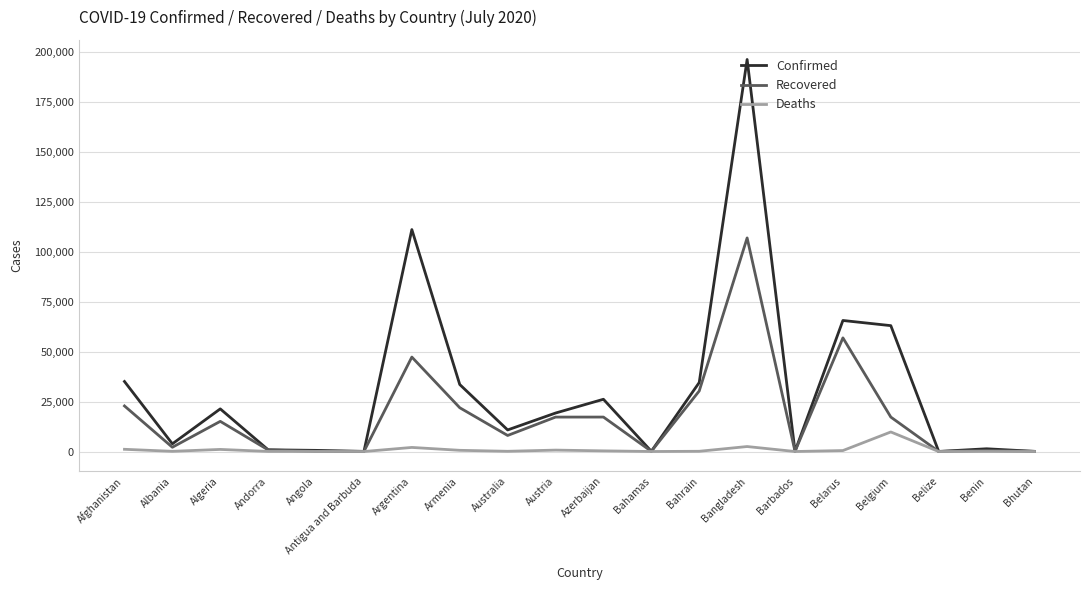

Is the value of Deaths at Albania greater than the value of Confirmed at Australia?

No